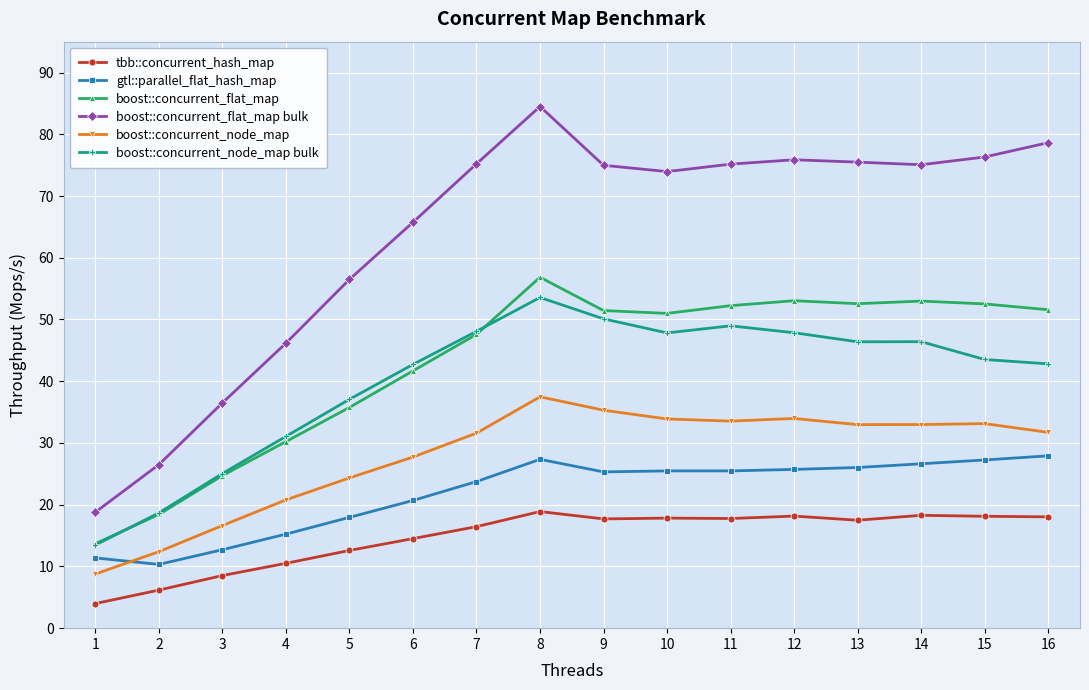

What are all the series names shown in the legend?

tbb::concurrent_hash_map, gtl::parallel_flat_hash_map, boost::concurrent_flat_map, boost::concurrent_flat_map bulk, boost::concurrent_node_map, boost::concurrent_node_map bulk